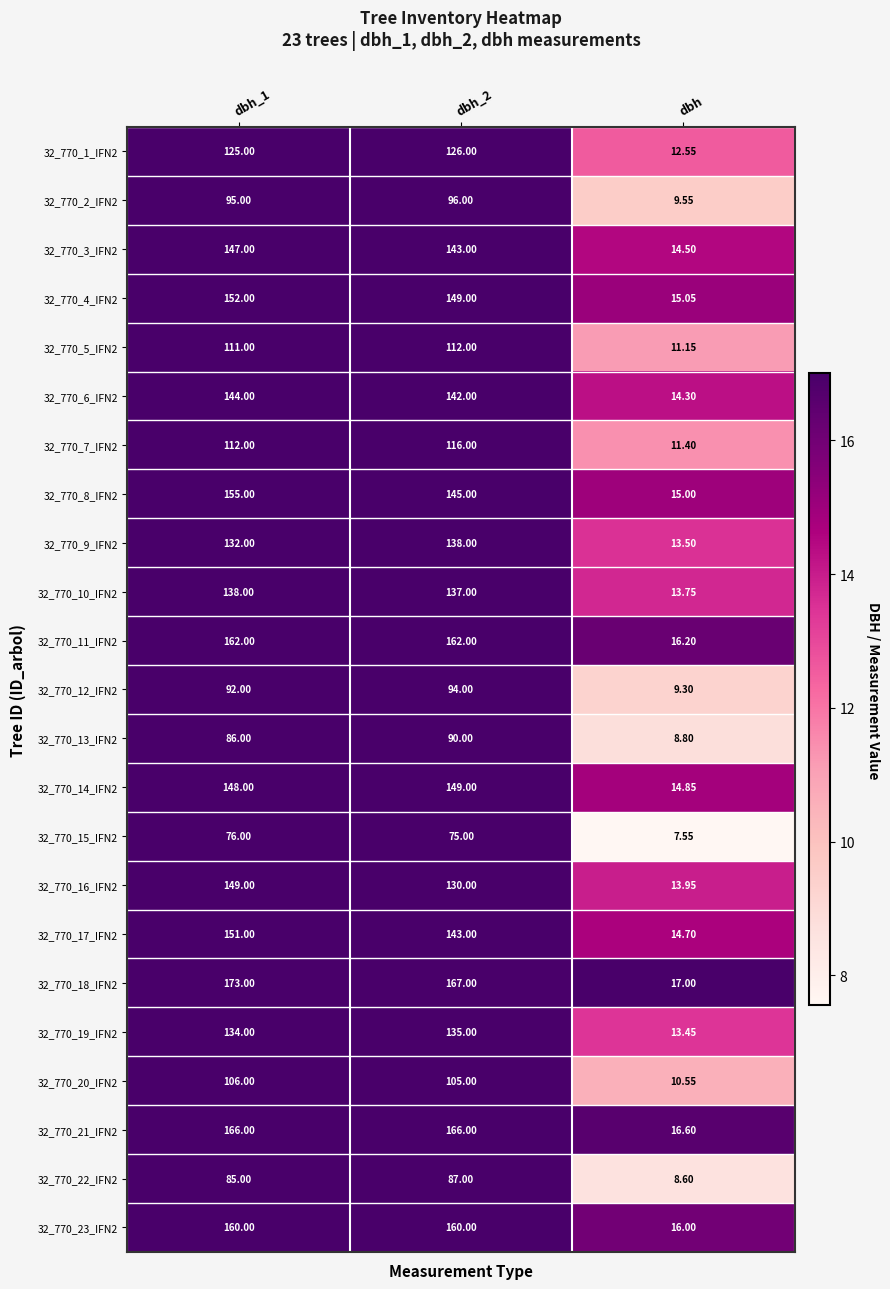

What is the spread (max minus min) of values at dbh_2?

92.0